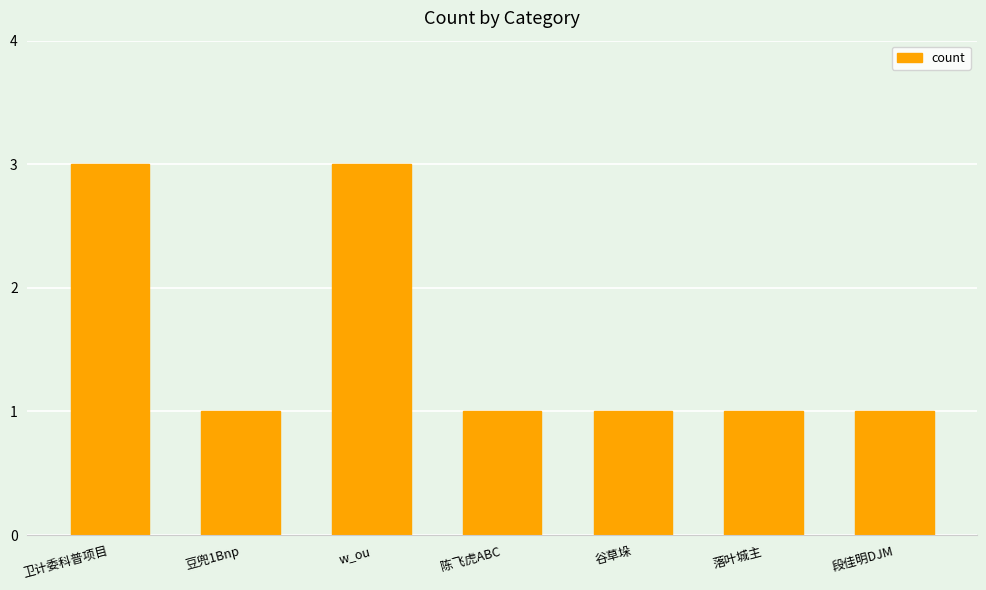

What is the label of the 4th bar from the left?

陈飞虎ABC